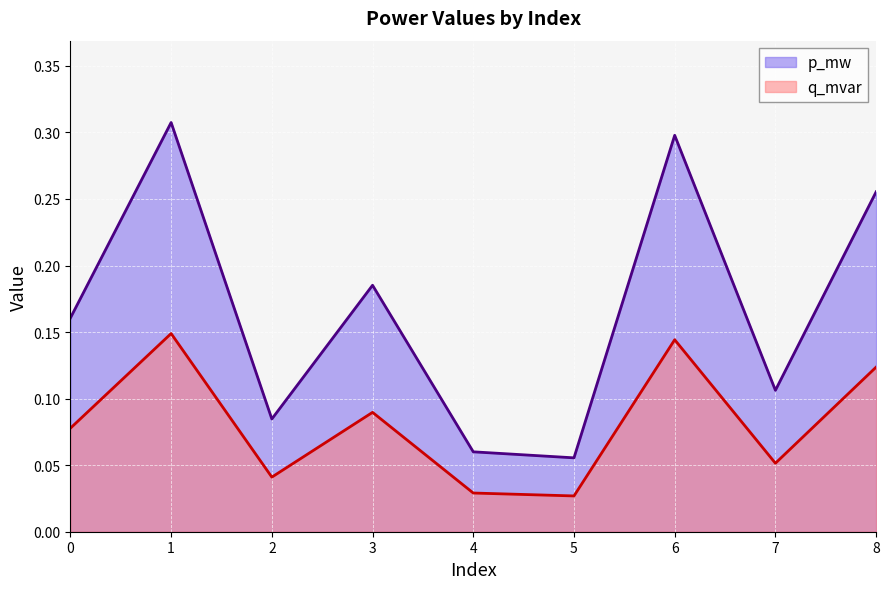

Is it true that p_mw equals 0.1 at 7?

True